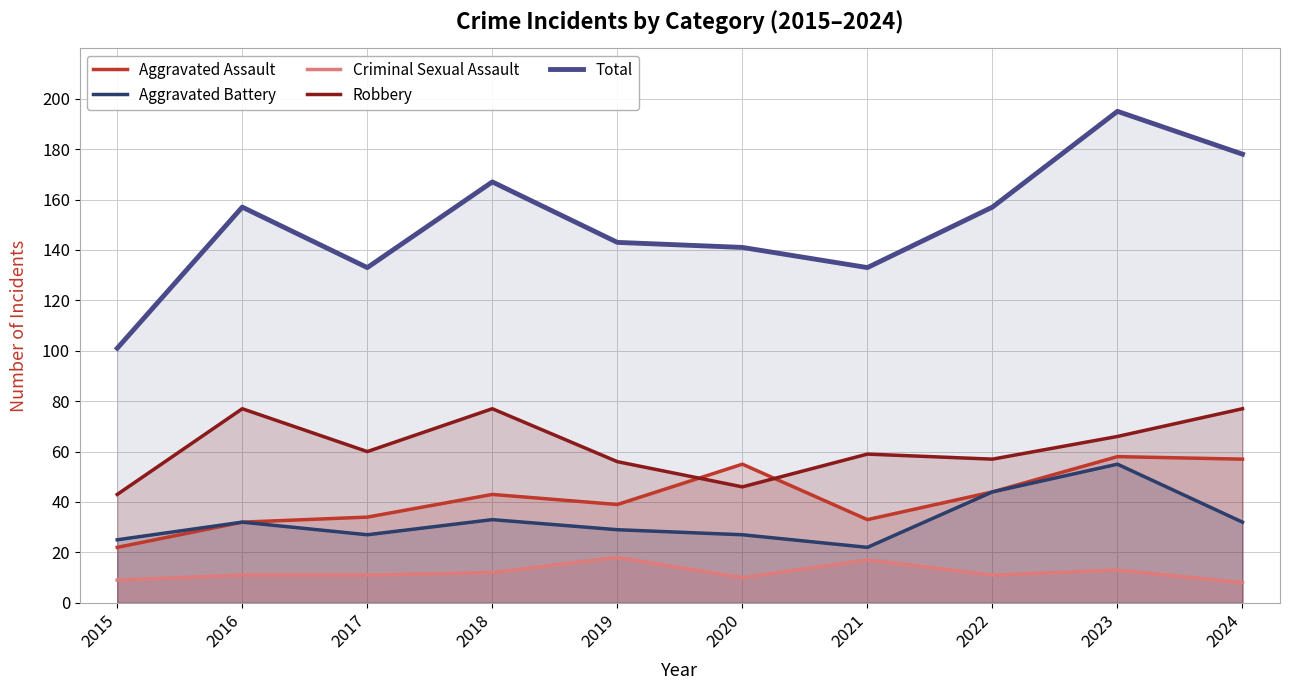

Which category has the lowest value across all series?

2024